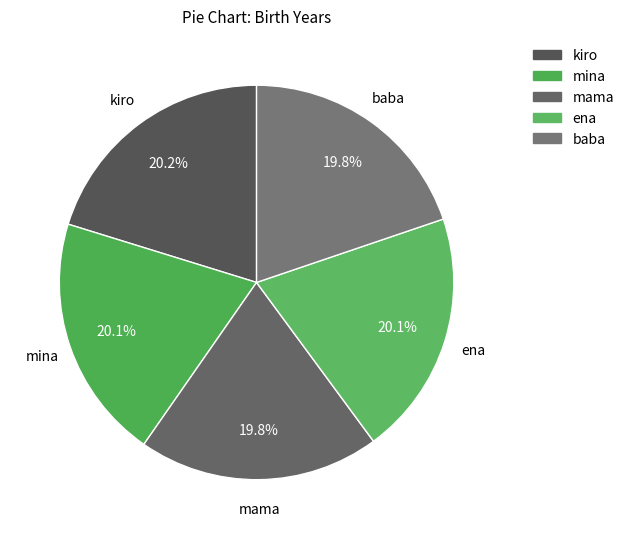

Is it true that kiro is 9% of the pie?

False